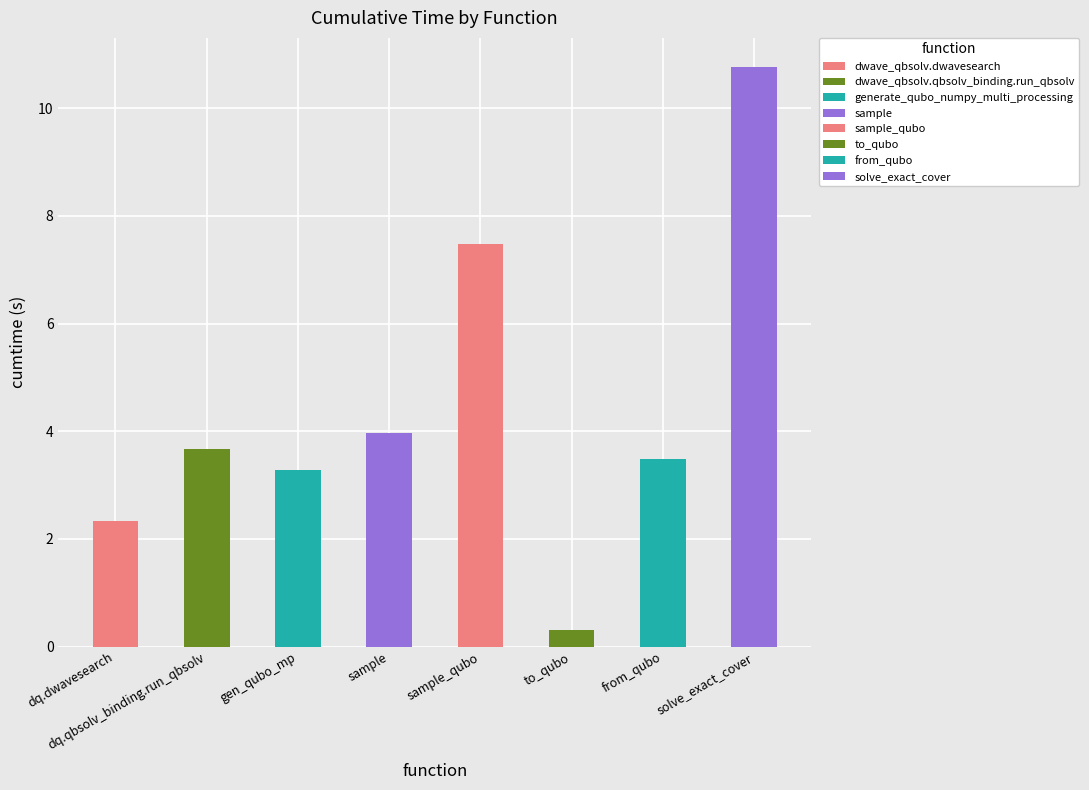

What is the difference between the values at from_qubo and solve_exact_cover?

7.3